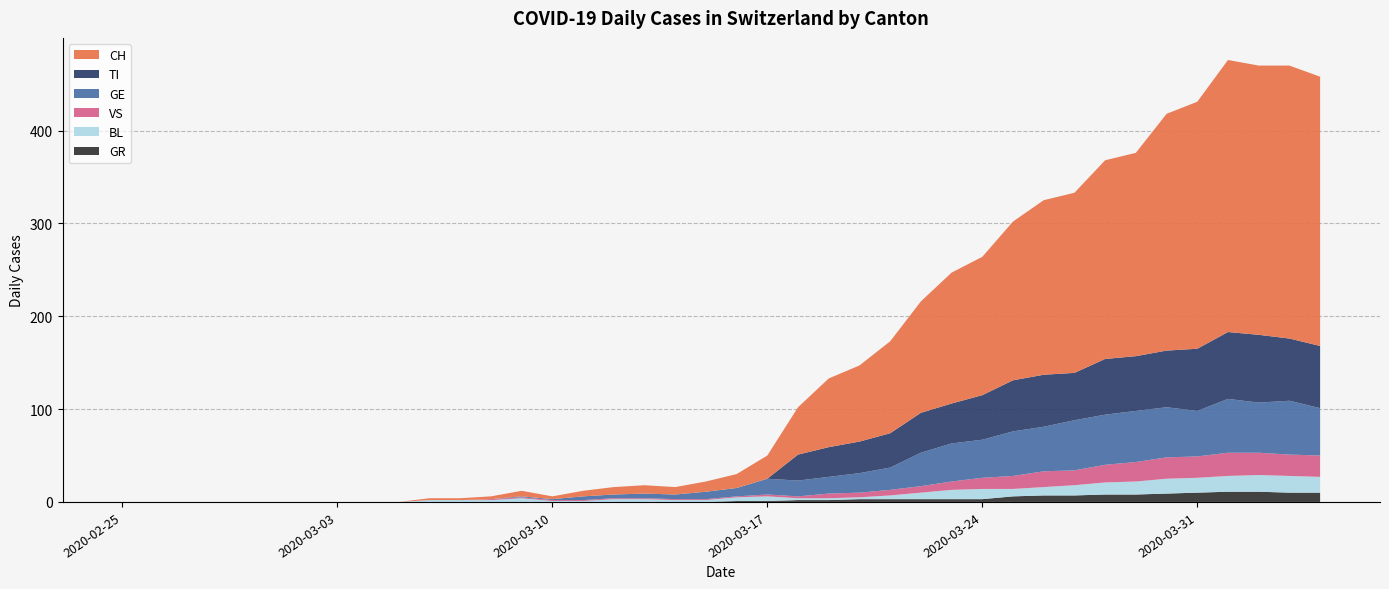

Reading right to left, what are all the values shown in this chart?

CH: 290	294	290	293	266	255	219	214	194	188	171	149	141	120	99	82	74	51	25	15	11	8	9	8	6	3	6	3	2	2	0	0	0	0	0	0	0	0	0	0
TI: 67	67	73	72	67	61	59	60	51	56	55	48	43	43	37	34	32	28	0	0	0	0	0	0	0	0	0	0	0	0	0	0	0	0	0	0	0	0	0	0
GR: 10	10	11	11	10	9	8	8	7	7	6	3	3	3	3	3	2	2	1	1	0	0	0	0	0	0	0	0	0	0	0	0	0	0	0	0	0	0	0	0
VS: 23	23	24	25	23	23	21	19	16	17	14	12	9	7	6	5	5	2	2	1	1	1	1	1	1	1	1	1	0	0	0	0	0	0	0	0	0	0	0	0
BL: 17	18	18	17	16	16	14	13	11	9	8	11	10	7	4	2	2	2	5	4	2	2	3	3	1	1	4	2	2	2	0	0	0	0	0	0	0	0	0	0
GE: 51	58	54	58	49	54	55	54	54	48	48	41	41	36	24	21	18	17	17	9	8	5	5	4	4	1	1	0	0	0	0	0	0	0	0	0	0	0	0	0